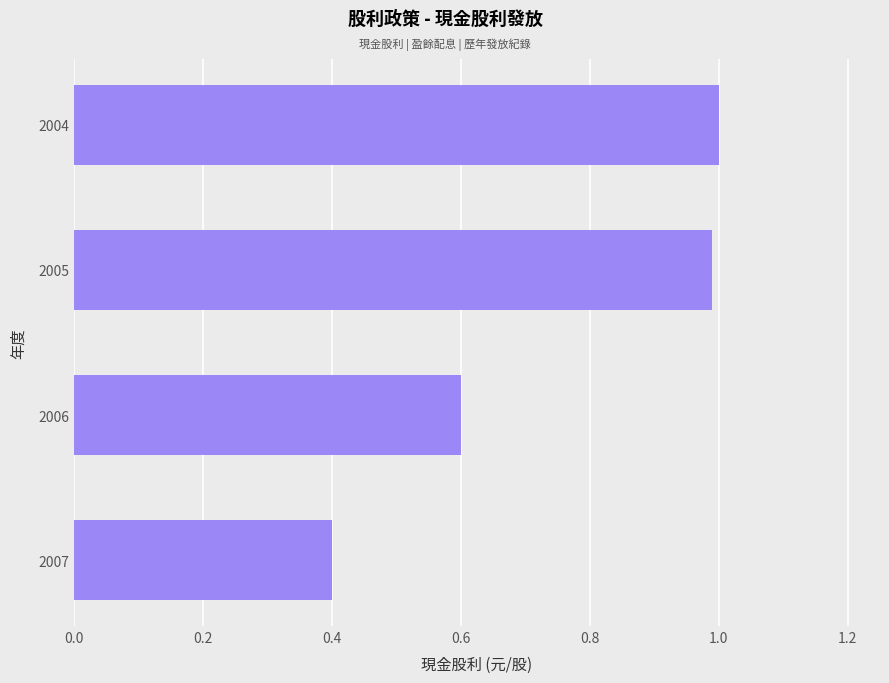

Reading bottom to top, transcribe all the data shown in this chart.

2007=0.4	2006=0.6	2005=1.0	2004=1.0